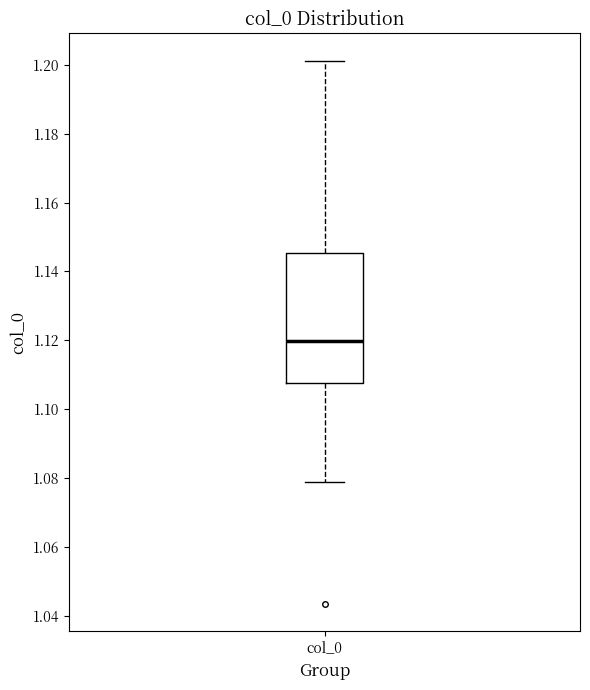

Where does the lower whisker of the box for col_0 end on the y-axis? The values are not printed on the chart, so give them approximately, as read against the axis.

1.078